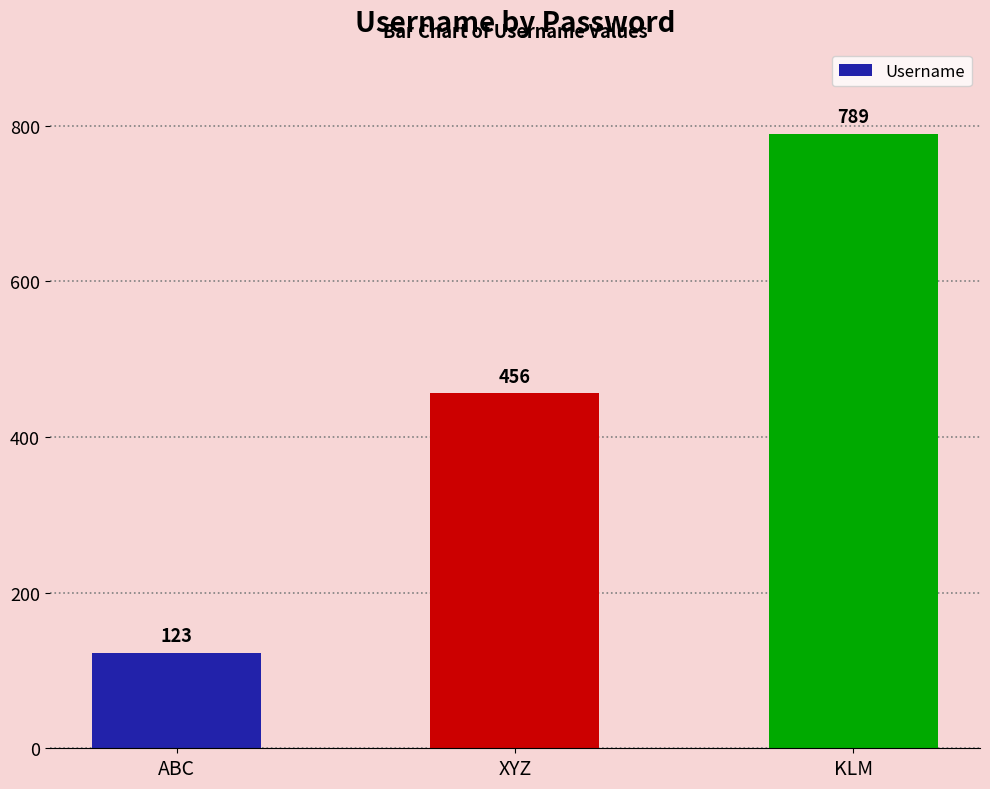

What value does the data have at ABC, to the nearest 10?

120